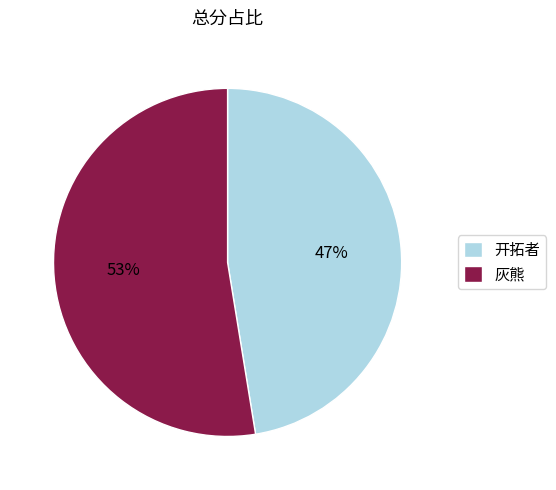

How many segments does this pie chart have?

2